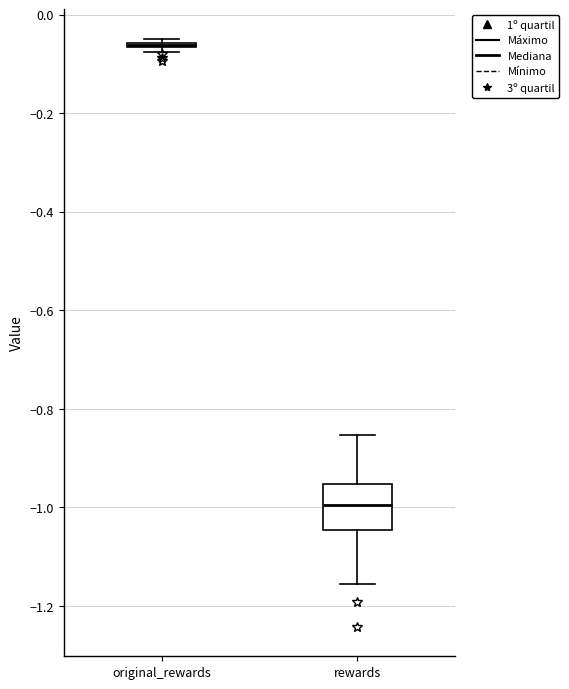

Reading left to right, read every box against the y-axis: the position of its median line, the range the box covers, and the ends of its whiskers. The values are not printed on the chart, so give them approximately, as read against the axis.

original_rewards: box collapsed to a line at -0.06, whiskers -0.08 to -0.04
rewards: median -1.00, box -1.04 to -0.96, whiskers -1.16 to -0.86